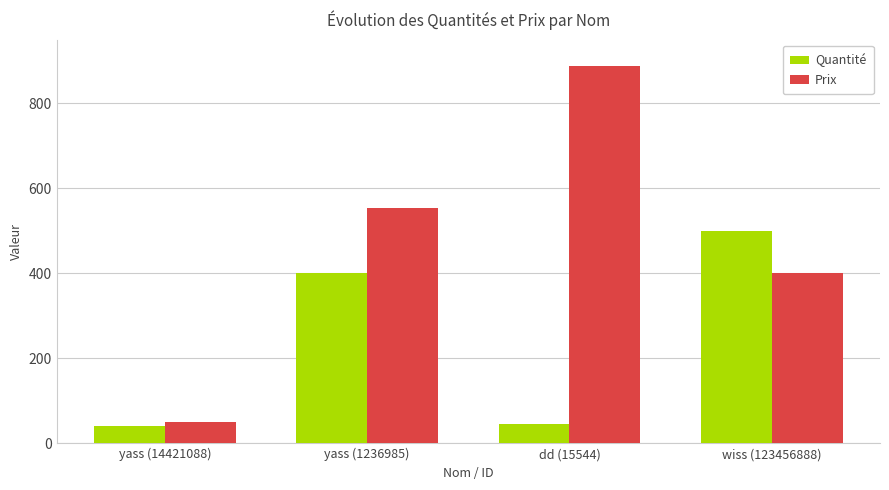

Reading right to left, transcribe all the data shown in this chart.

Quantité: 500	45	400	40
Prix: 400	888	555	50